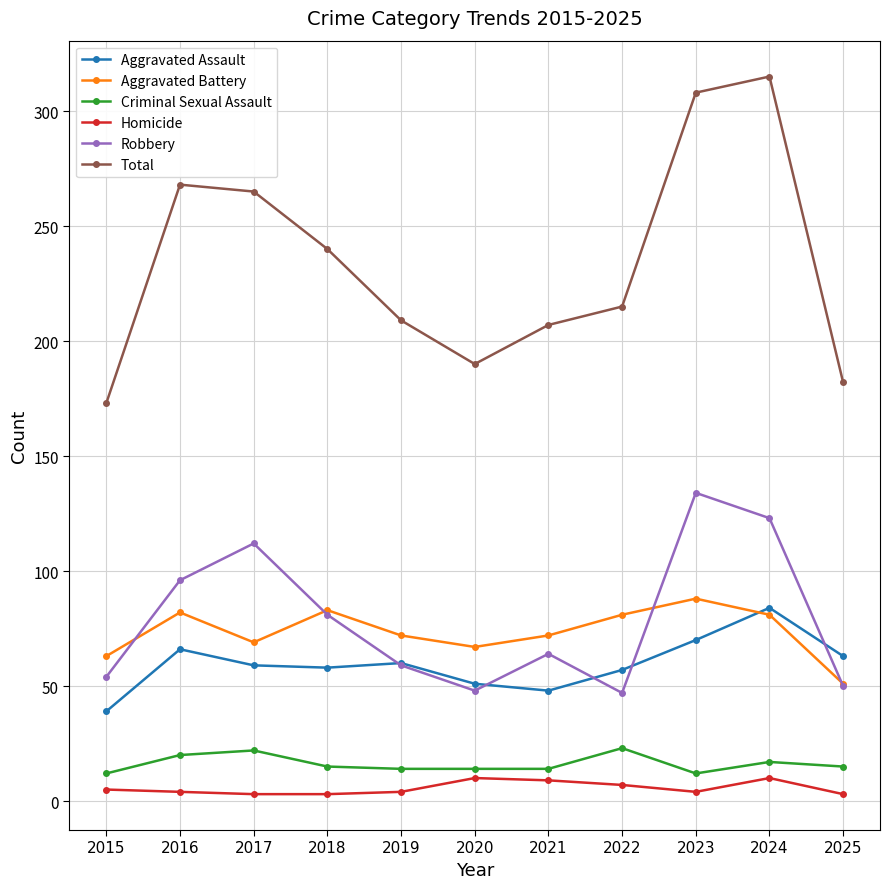

What is the difference between the Total values at 2015 and 2022?

42